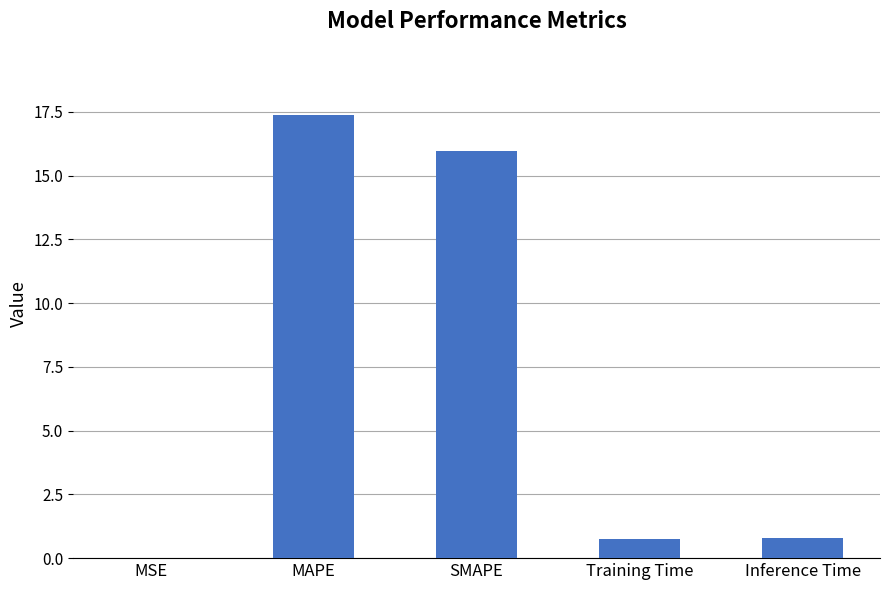

True or false: the data shows 0.7 at Training Time.

True